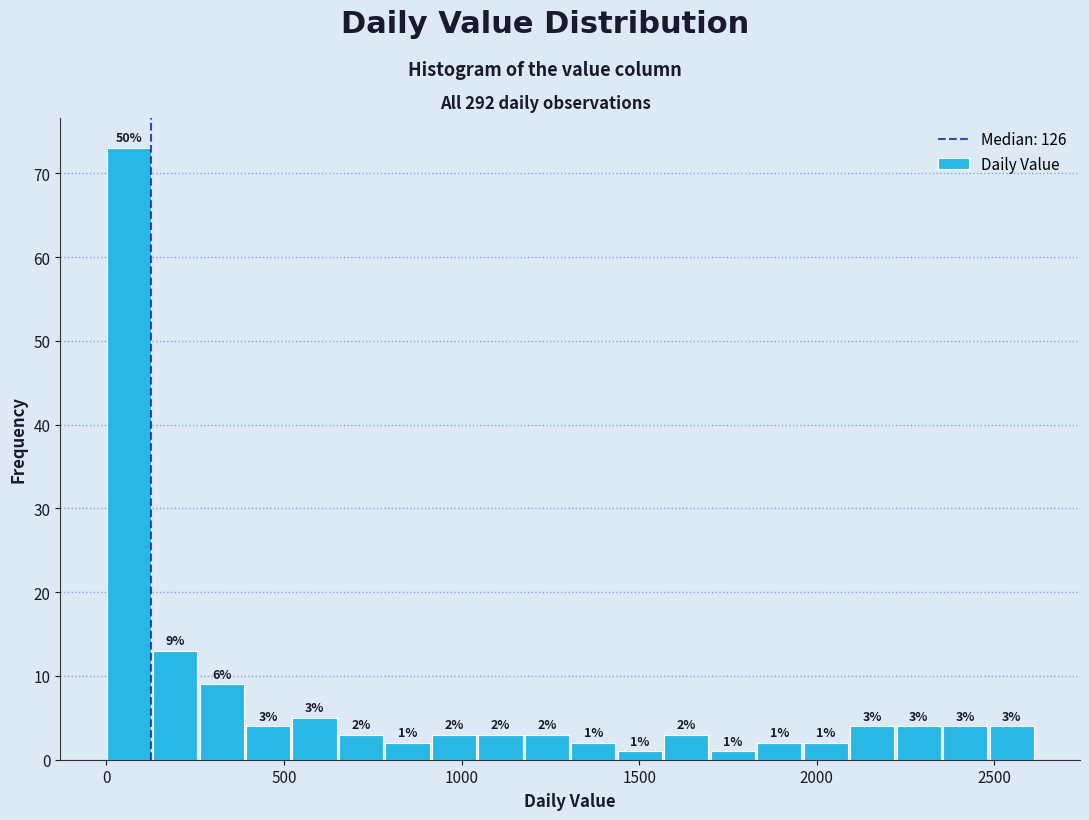

Around what value on the x-axis is the tallest bar? Give the approximate position of its centre, as read against the axis.

50